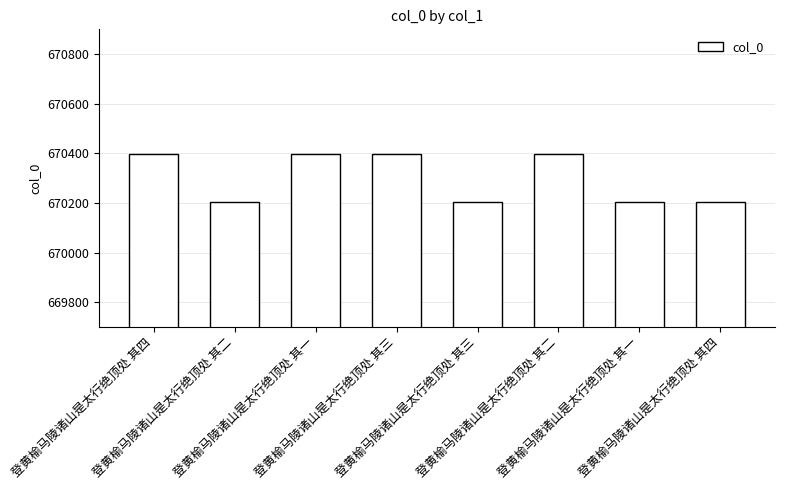

Approximately how many times larger is the value at 登黄榆马陵诸山是太行绝顶处 其一 compared to 登黄榆马陵诸山是太行绝顶处 其二?

1.0